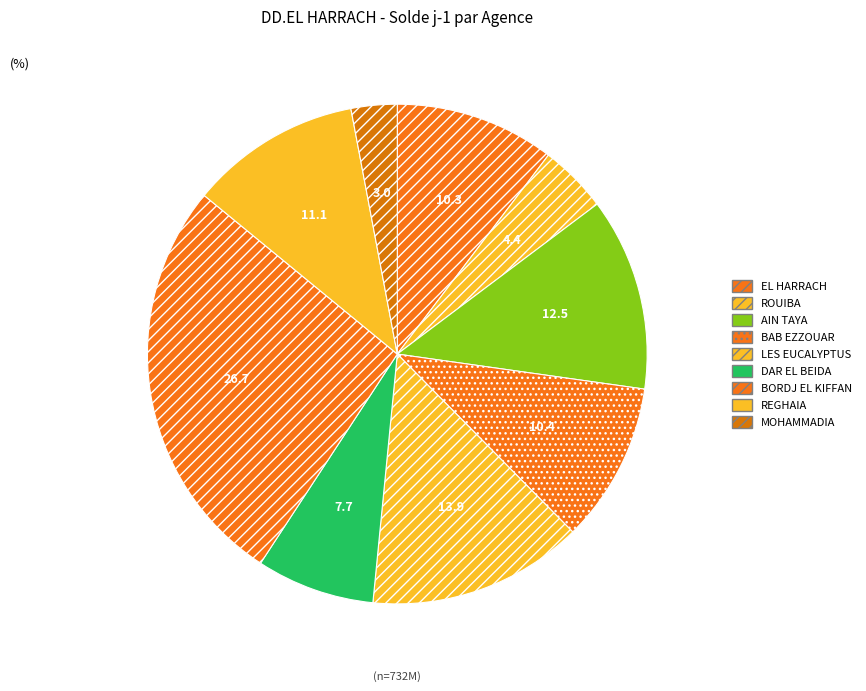

What is the largest slice in the pie chart?

BORDJ EL KIFFAN